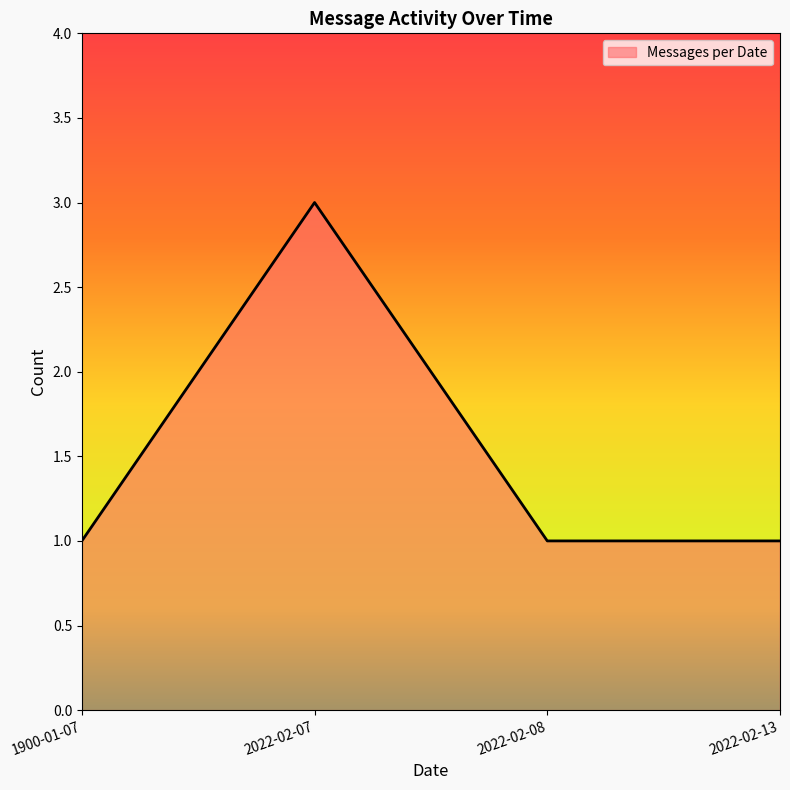

What position from the right is 2022-02-07?

3